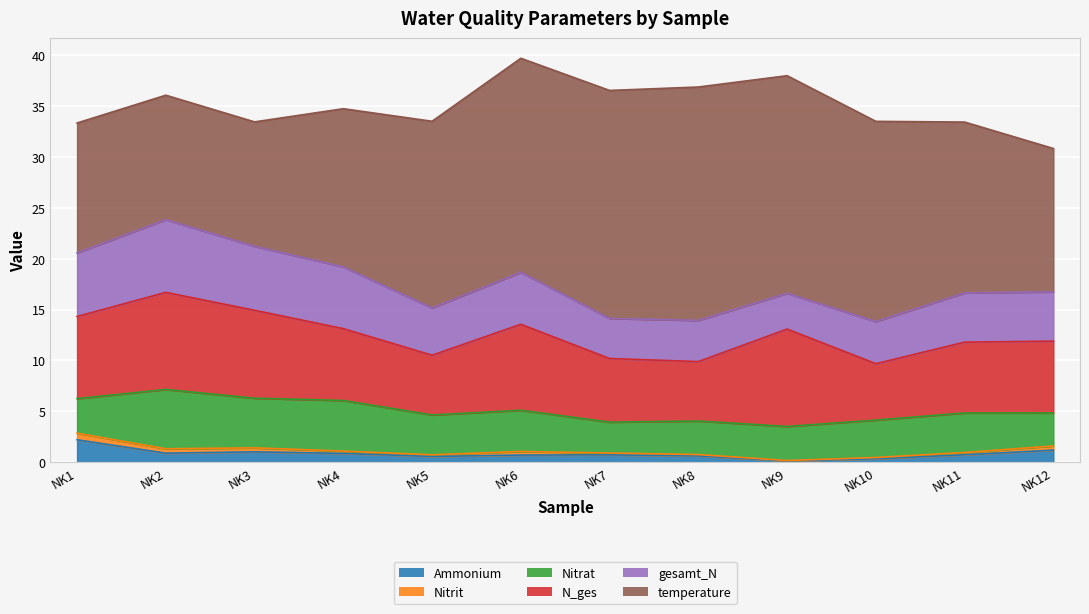

Reading left to right, what are all the values shown in this chart?

Ammonium: NK1=2.2	NK2=0.9	NK3=1.0	NK4=0.9	NK5=0.6	NK6=0.7	NK7=0.7	NK8=0.6	NK9=0.1	NK10=0.3	NK11=0.7	NK12=1.2
Nitrit: NK1=0.6	NK2=0.4	NK3=0.4	NK4=0.2	NK5=0.2	NK6=0.4	NK7=0.2	NK8=0.1	NK9=0.0	NK10=0.1	NK11=0.2	NK12=0.4
Nitrat: NK1=3.4	NK2=5.8	NK3=4.9	NK4=5.0	NK5=3.9	NK6=4.0	NK7=3.0	NK8=3.3	NK9=3.4	NK10=3.7	NK11=3.9	NK12=3.2
N_ges: NK1=8.1	NK2=9.5	NK3=8.6	NK4=7.1	NK5=5.9	NK6=8.4	NK7=6.2	NK8=5.8	NK9=9.6	NK10=5.5	NK11=7.0	NK12=7.0
gesamt_N: NK1=6.2	NK2=7.2	NK3=6.3	NK4=6.1	NK5=4.6	NK6=5.1	NK7=3.9	NK8=4.0	NK9=3.5	NK10=4.1	NK11=4.8	NK12=4.8
temperature: NK1=12.8	NK2=12.2	NK3=12.2	NK4=15.6	NK5=18.4	NK6=21.0	NK7=22.4	NK8=22.9	NK9=21.4	NK10=19.7	NK11=16.8	NK12=14.1